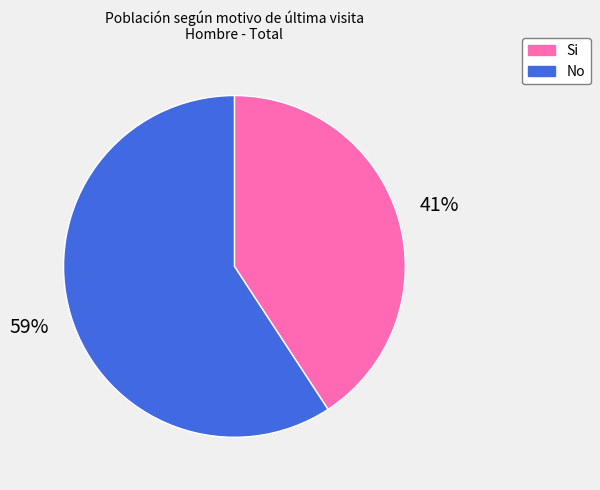

What percentage is the No slice, to the nearest percent?

59%